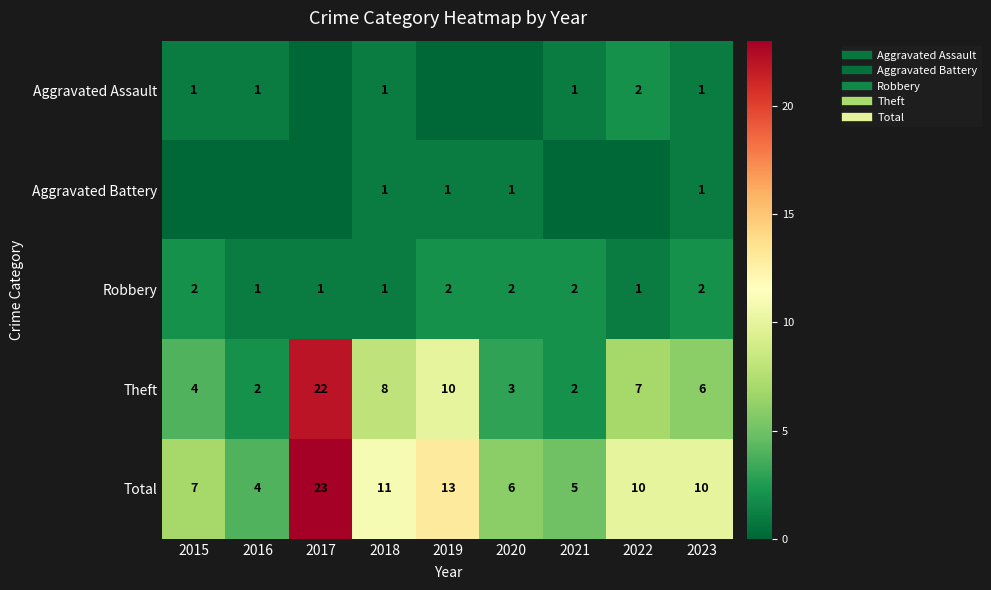

At 2019, list the series in order from smallest to largest.

Aggravated Assault, Aggravated Battery, Robbery, Theft, Total